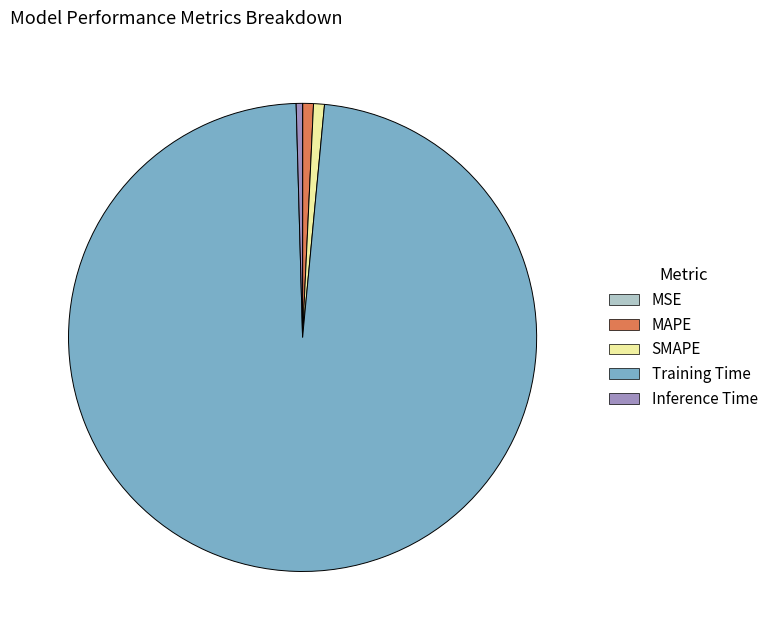

Is it true that Inference Time is 0% of the pie?

True